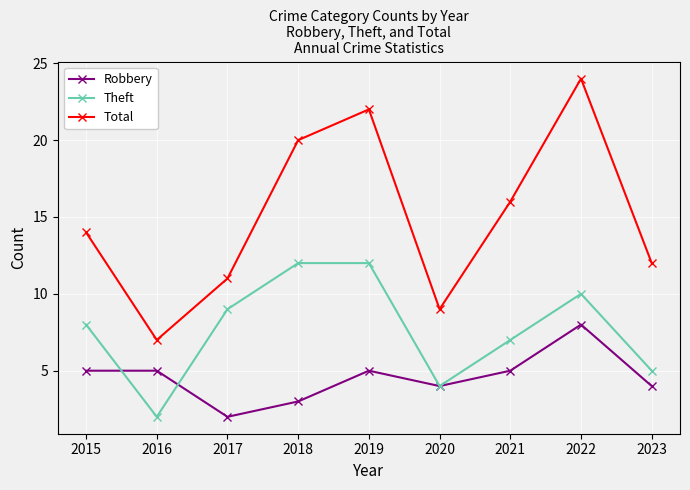

What is the difference between the maximum and minimum values in the Robbery series?

6